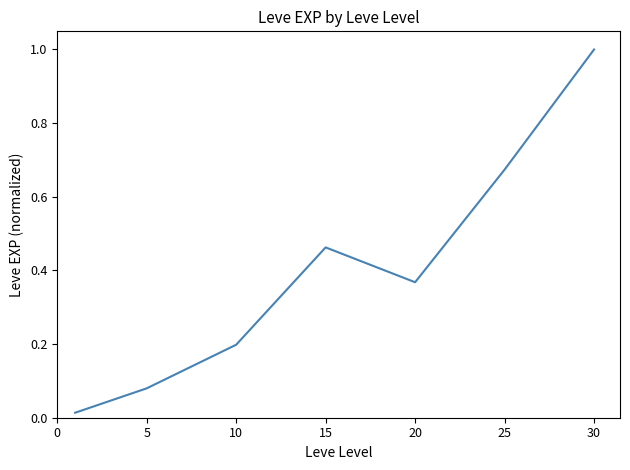

True or false: the data has more than 0 interior local peaks.

True